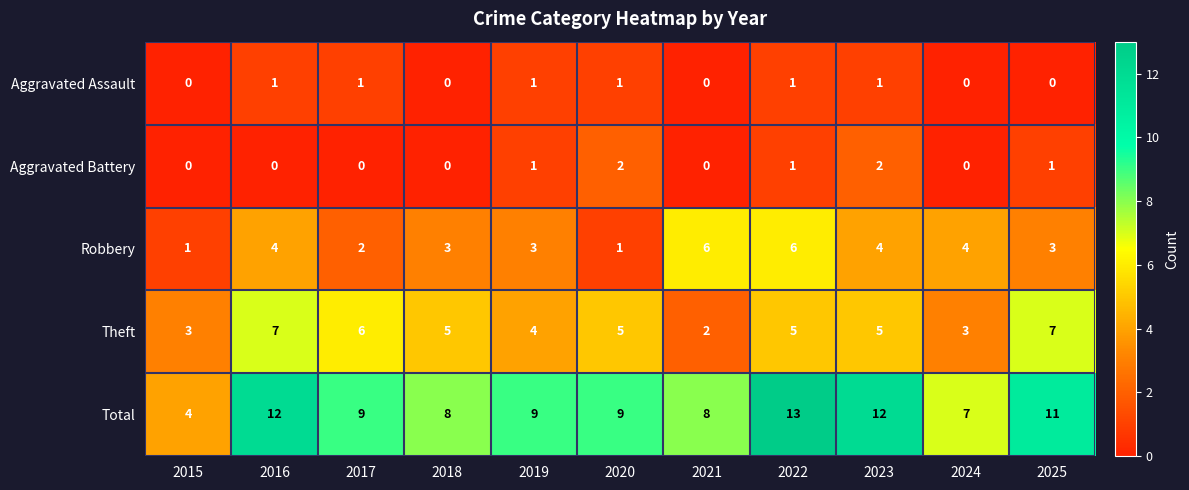

The value of Robbery at 2022 is 6. True or false?

True